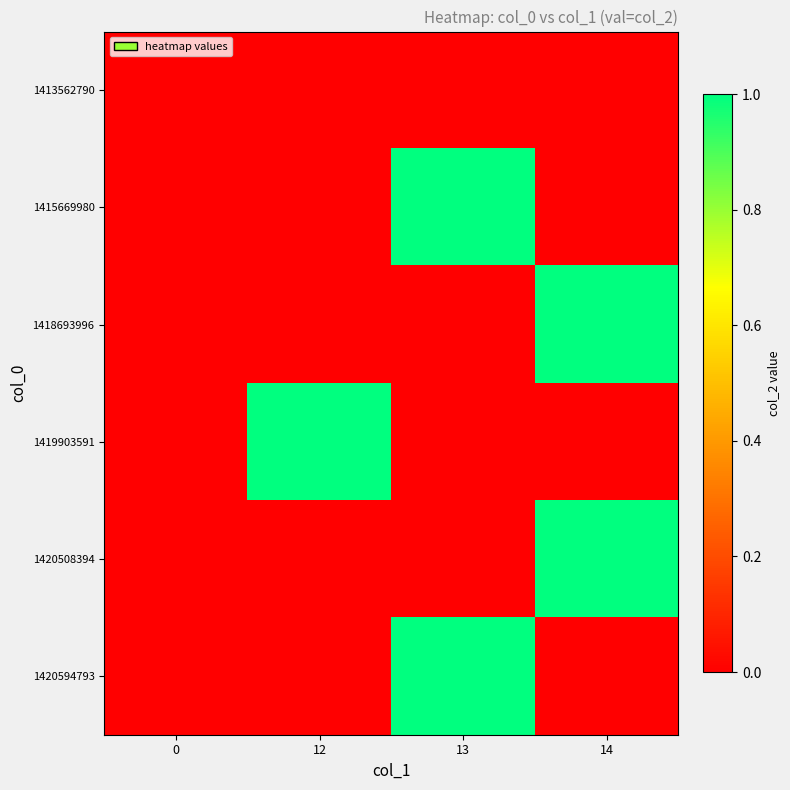

List the series in order of their peak value, highest first.

1415669980, 1418693996, 1419903591, 1420508394, 1420594793, 1413562790